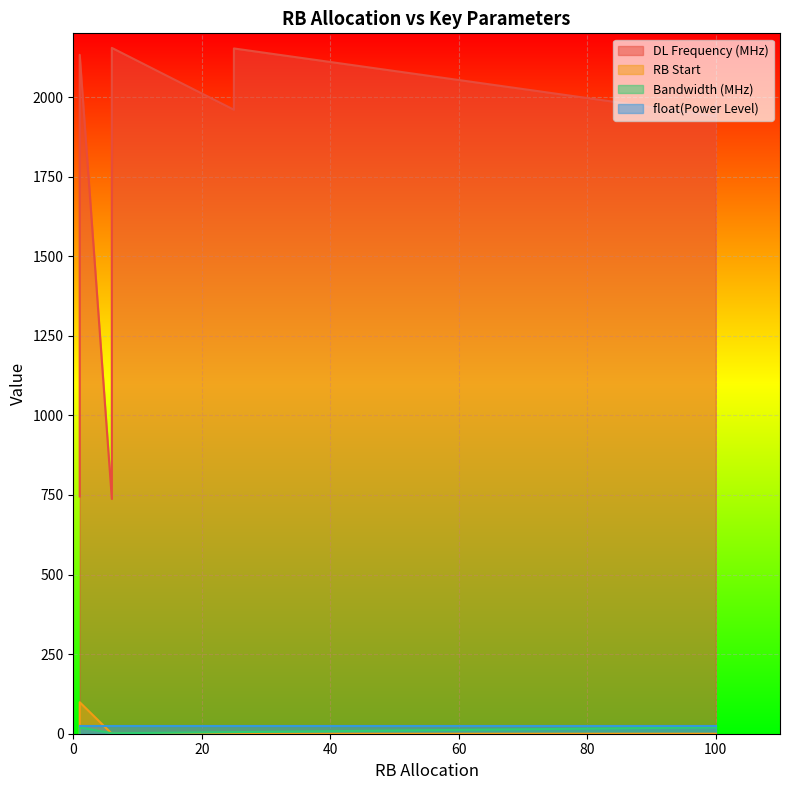

True or false: Bandwidth (MHz) has more than 0 points higher than both neighbors.

True